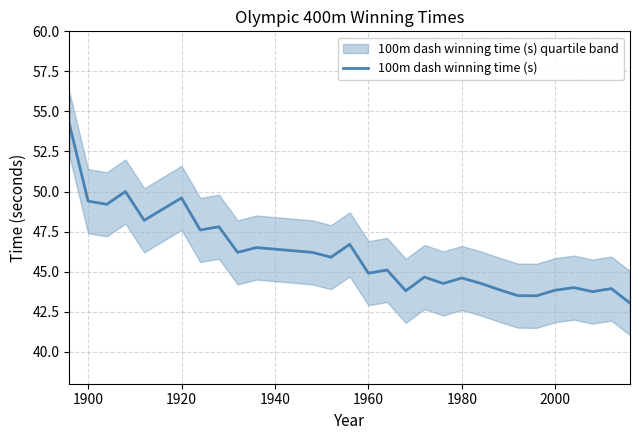

The 100m dash winning time (s) series shows 26.1 at 1920. True or false?

False